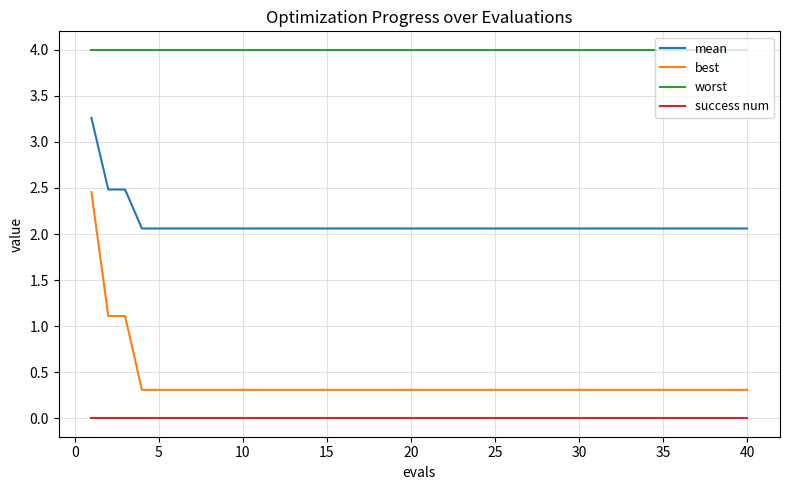

Which series has the largest total across all categories?

worst